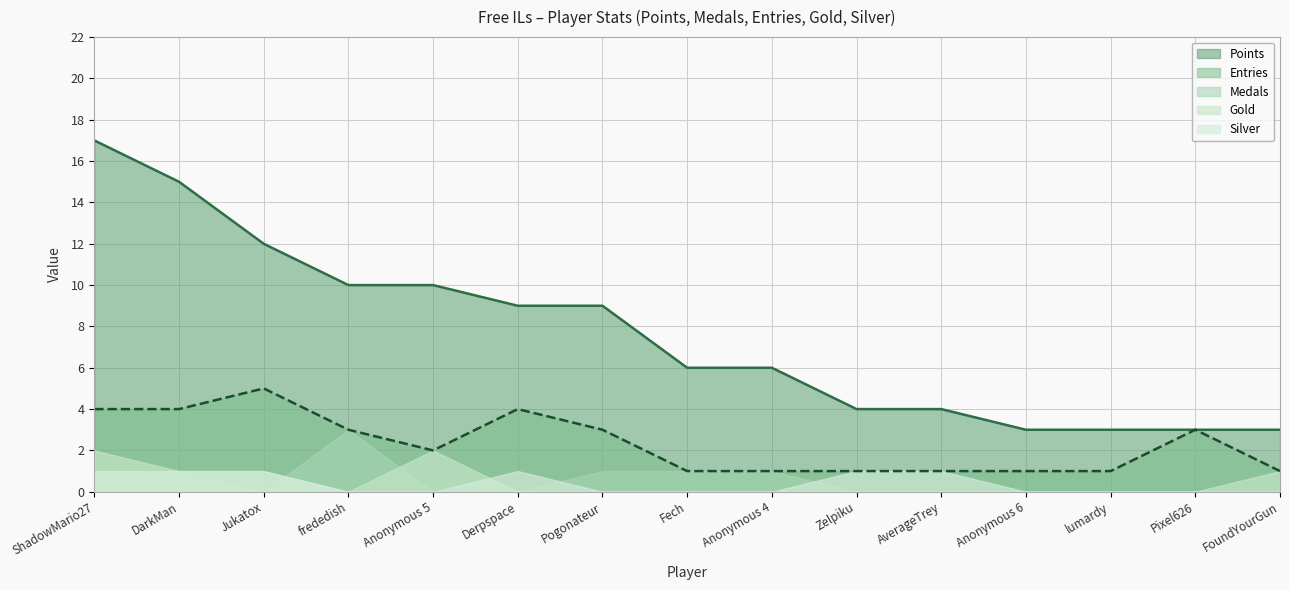

Reading left to right, transcribe all the data shown in this chart.

Points: ShadowMario27=17	DarkMan=15	Jukatox=12	frededish=10	Anonymous 5=10	Derpspace=9	Pogonateur=9	Fech=6	Anonymous 4=6	Zelpiku=4	AverageTrey=4	Anonymous 6=3	lumardy=3	Pixel626=3	FoundYourGun=3
Medals: ShadowMario27=1	DarkMan=1	Jukatox=0	frededish=3	Anonymous 5=0	Derpspace=0	Pogonateur=1	Fech=1	Anonymous 4=1	Zelpiku=0	AverageTrey=0	Anonymous 6=0	lumardy=0	Pixel626=0	FoundYourGun=0
Entries: ShadowMario27=4	DarkMan=4	Jukatox=5	frededish=3	Anonymous 5=2	Derpspace=4	Pogonateur=3	Fech=1	Anonymous 4=1	Zelpiku=1	AverageTrey=1	Anonymous 6=1	lumardy=1	Pixel626=3	FoundYourGun=1
Gold: ShadowMario27=2	DarkMan=1	Jukatox=1	frededish=0	Anonymous 5=2	Derpspace=0	Pogonateur=0	Fech=0	Anonymous 4=0	Zelpiku=0	AverageTrey=0	Anonymous 6=0	lumardy=0	Pixel626=0	FoundYourGun=1
Silver: ShadowMario27=1	DarkMan=1	Jukatox=1	frededish=0	Anonymous 5=0	Derpspace=1	Pogonateur=0	Fech=0	Anonymous 4=0	Zelpiku=1	AverageTrey=1	Anonymous 6=0	lumardy=0	Pixel626=0	FoundYourGun=0